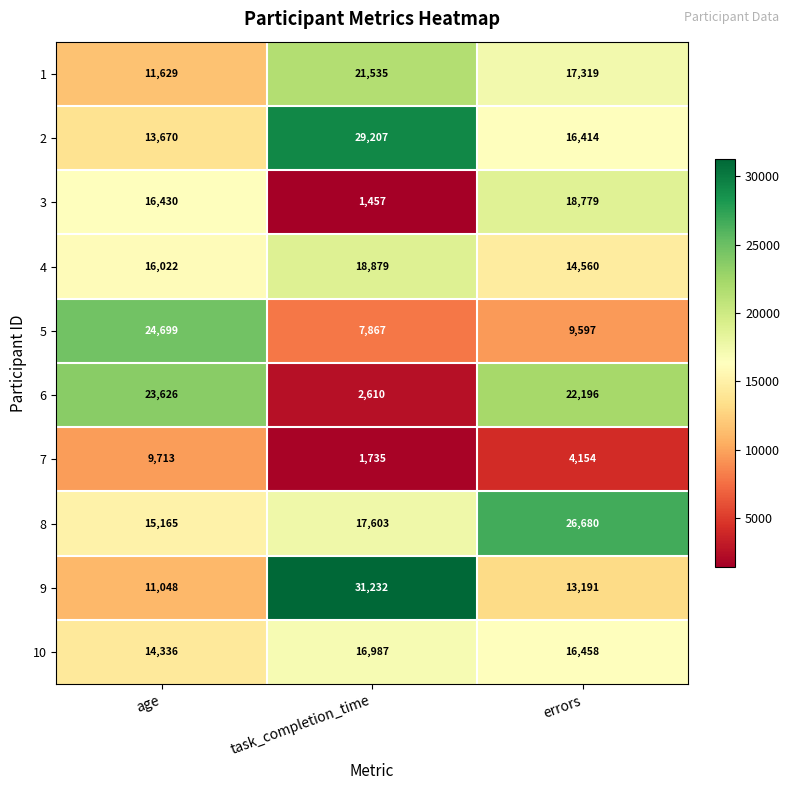

Which series has the widest spread of values?

6